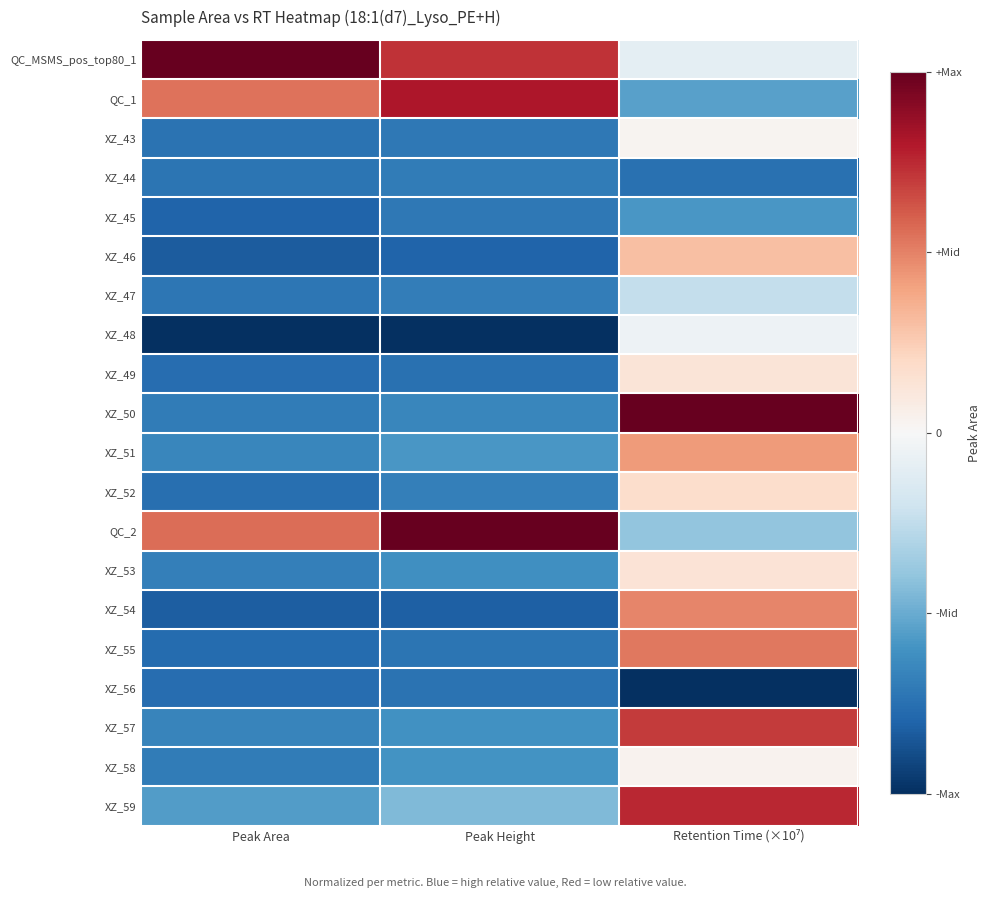

Reading left to right, what are all the values shown in this chart?

QC_MSMS_pos_top80_1: Peak Area=1.0	Peak Height=0.7	Retention Time (×10⁷)=-0.1
QC_1: Peak Area=0.5	Peak Height=0.8	Retention Time (×10⁷)=-0.5
XZ_43: Peak Area=-0.7	Peak Height=-0.7	Retention Time (×10⁷)=0.0
XZ_44: Peak Area=-0.7	Peak Height=-0.7	Retention Time (×10⁷)=-0.7
XZ_45: Peak Area=-0.8	Peak Height=-0.7	Retention Time (×10⁷)=-0.6
XZ_46: Peak Area=-0.8	Peak Height=-0.8	Retention Time (×10⁷)=0.3
XZ_47: Peak Area=-0.7	Peak Height=-0.7	Retention Time (×10⁷)=-0.2
XZ_48: Peak Area=-1.0	Peak Height=-1.0	Retention Time (×10⁷)=-0.0
XZ_49: Peak Area=-0.8	Peak Height=-0.7	Retention Time (×10⁷)=0.1
XZ_50: Peak Area=-0.7	Peak Height=-0.6	Retention Time (×10⁷)=1.0
XZ_51: Peak Area=-0.6	Peak Height=-0.6	Retention Time (×10⁷)=0.4
XZ_52: Peak Area=-0.8	Peak Height=-0.7	Retention Time (×10⁷)=0.2
QC_2: Peak Area=0.6	Peak Height=1.0	Retention Time (×10⁷)=-0.4
XZ_53: Peak Area=-0.7	Peak Height=-0.6	Retention Time (×10⁷)=0.1
XZ_54: Peak Area=-0.8	Peak Height=-0.8	Retention Time (×10⁷)=0.5
XZ_55: Peak Area=-0.8	Peak Height=-0.7	Retention Time (×10⁷)=0.5
XZ_56: Peak Area=-0.8	Peak Height=-0.7	Retention Time (×10⁷)=-1.0
XZ_57: Peak Area=-0.7	Peak Height=-0.6	Retention Time (×10⁷)=0.7
XZ_58: Peak Area=-0.7	Peak Height=-0.6	Retention Time (×10⁷)=0.0
XZ_59: Peak Area=-0.6	Peak Height=-0.4	Retention Time (×10⁷)=0.8